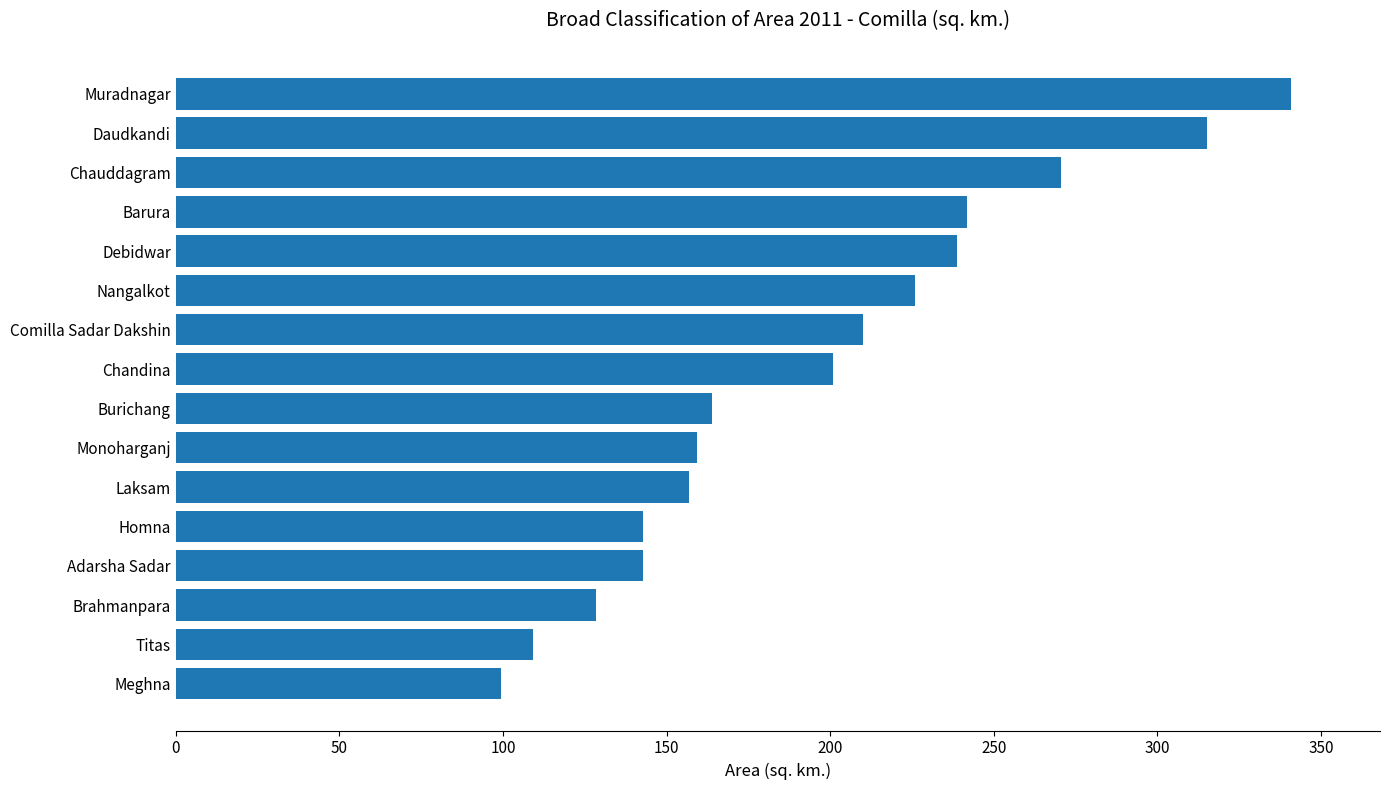

How many data points does each series have?

16